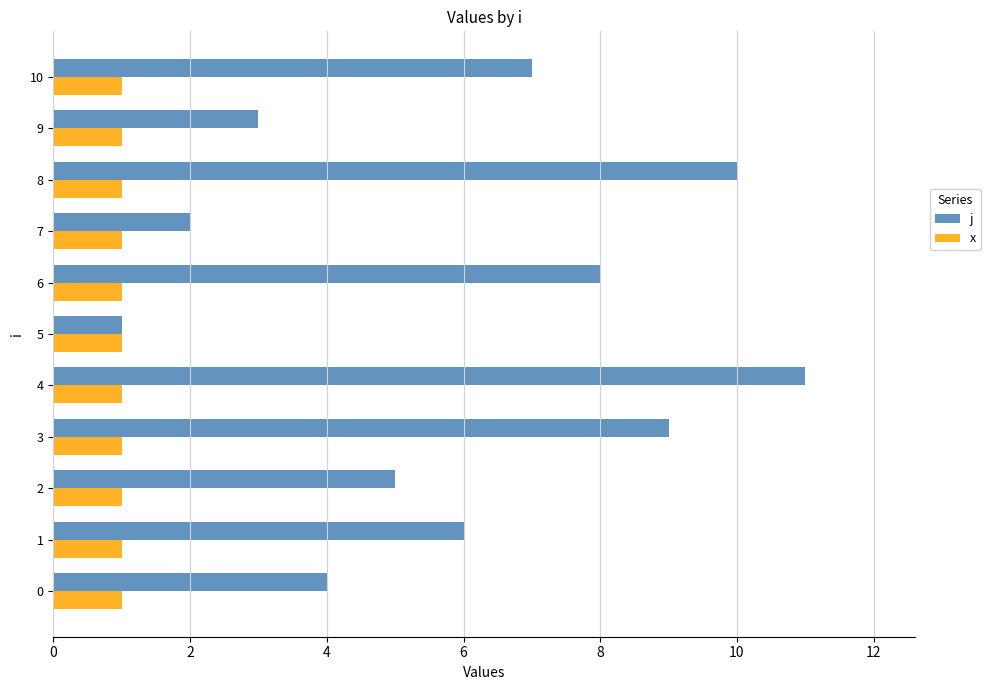

What is the sum of the j values at 10 and 9?

10